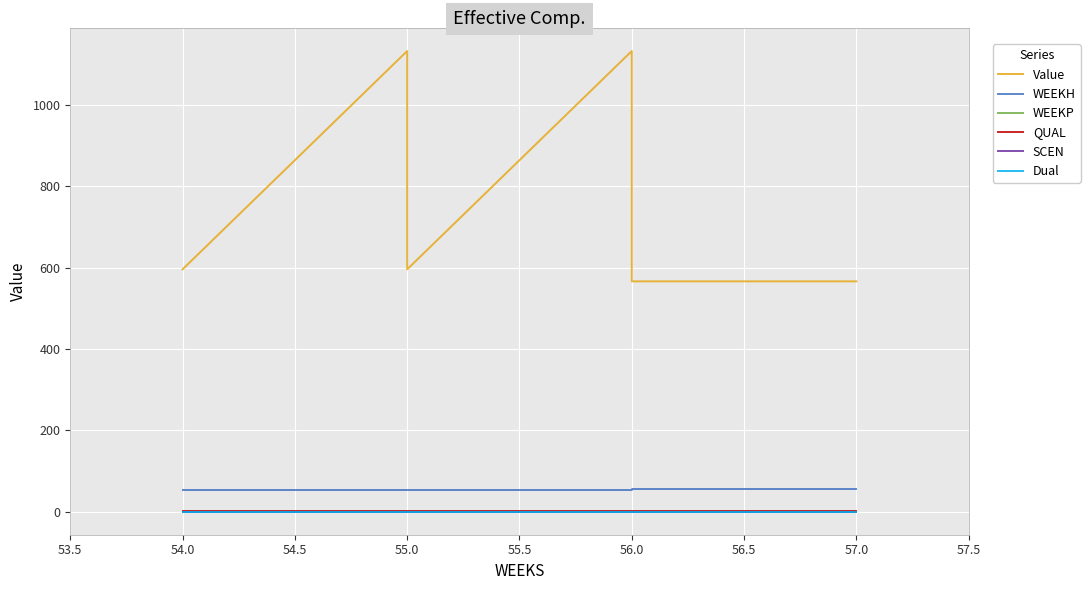

Count the number of data series in this chart.

6